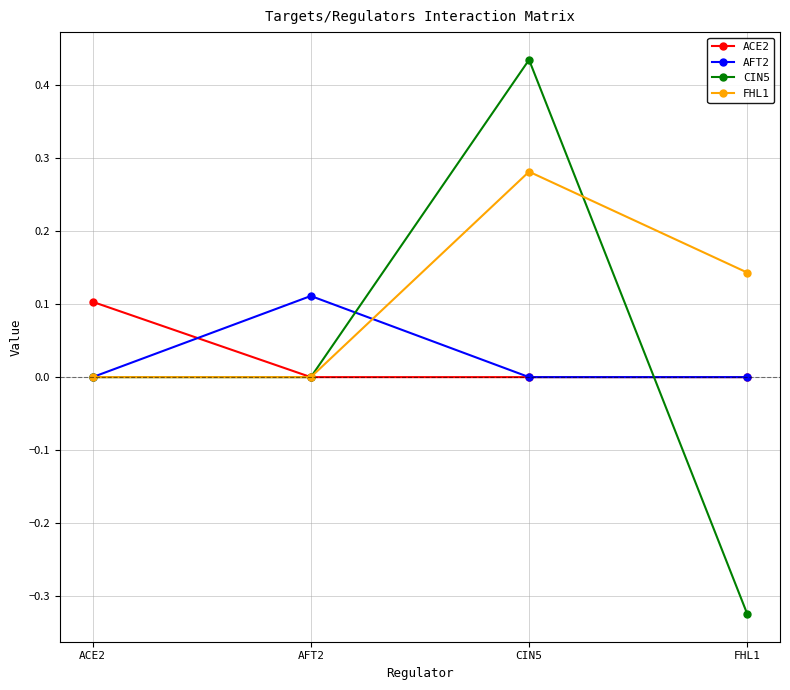

True or false: FHL1 has more than 1 points higher than both neighbors.

False